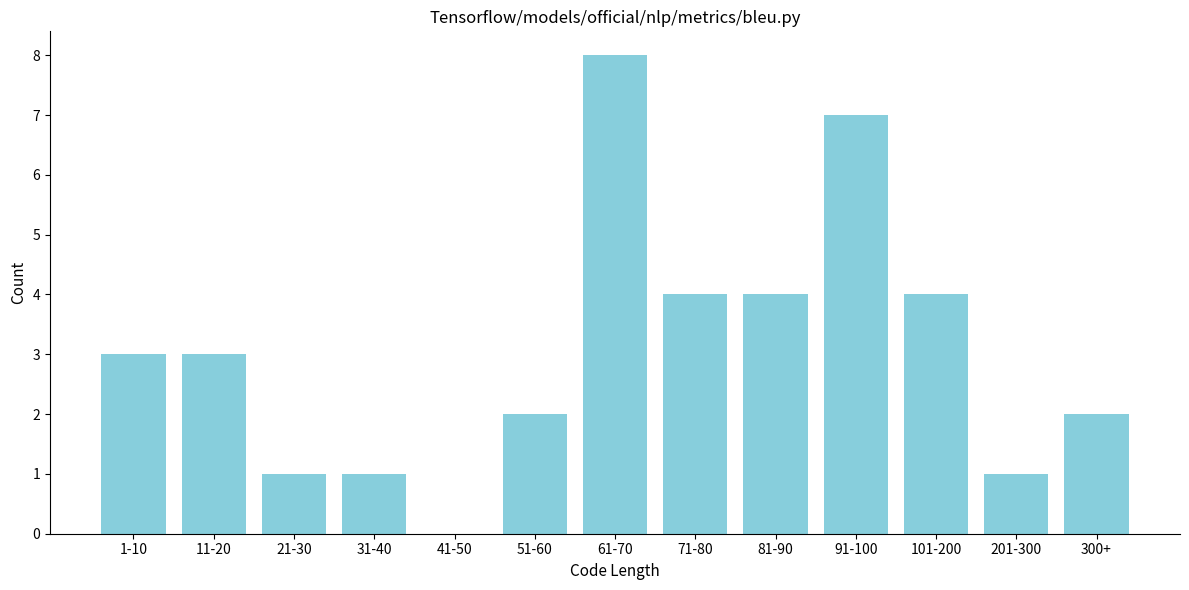

Reading left to right, list all the values displayed in this chart.

1-10=3	11-20=3	21-30=1	31-40=1	41-50=0	51-60=2	61-70=8	71-80=4	81-90=4	91-100=7	101-200=4	201-300=1	300+=2